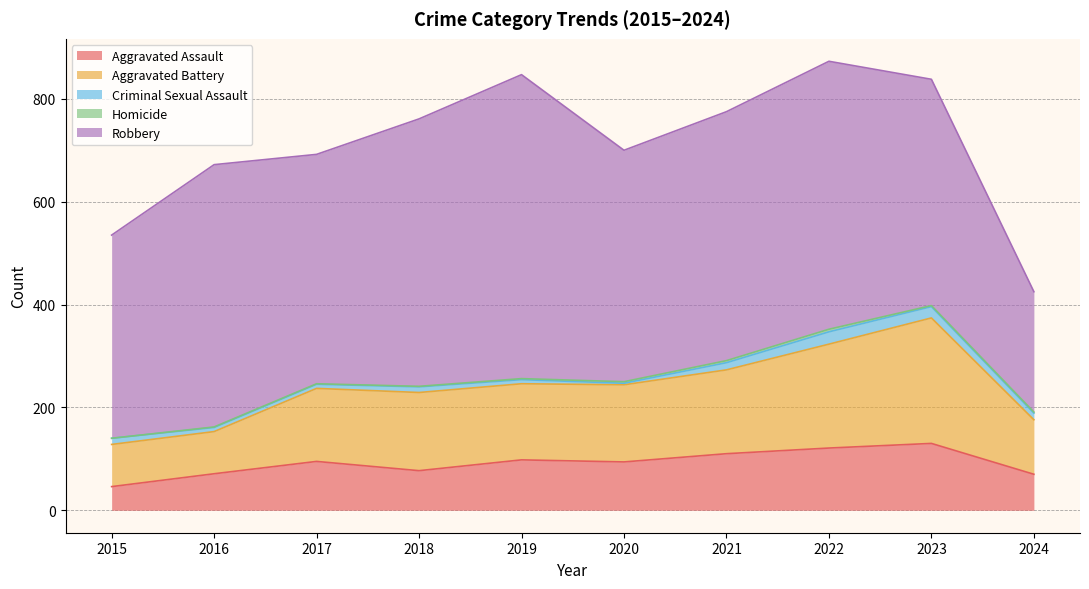

What are all the series names shown in the legend?

Aggravated Assault, Aggravated Battery, Criminal Sexual Assault, Homicide, Robbery